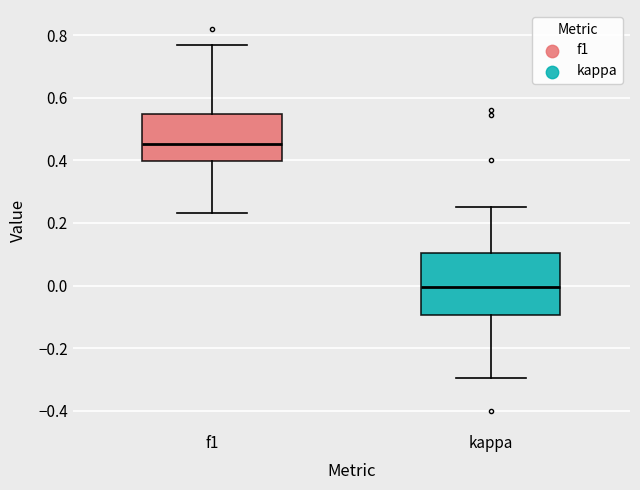

Reading left to right, read every box against the y-axis: the position of its median line, the range the box covers, and the ends of its whiskers. The values are not printed on the chart, so give them approximately, as read against the axis.

f1: median 0.46, box 0.40 to 0.54, whiskers 0.24 to 0.76
kappa: median 0.00, box -0.10 to 0.10, whiskers -0.30 to 0.26